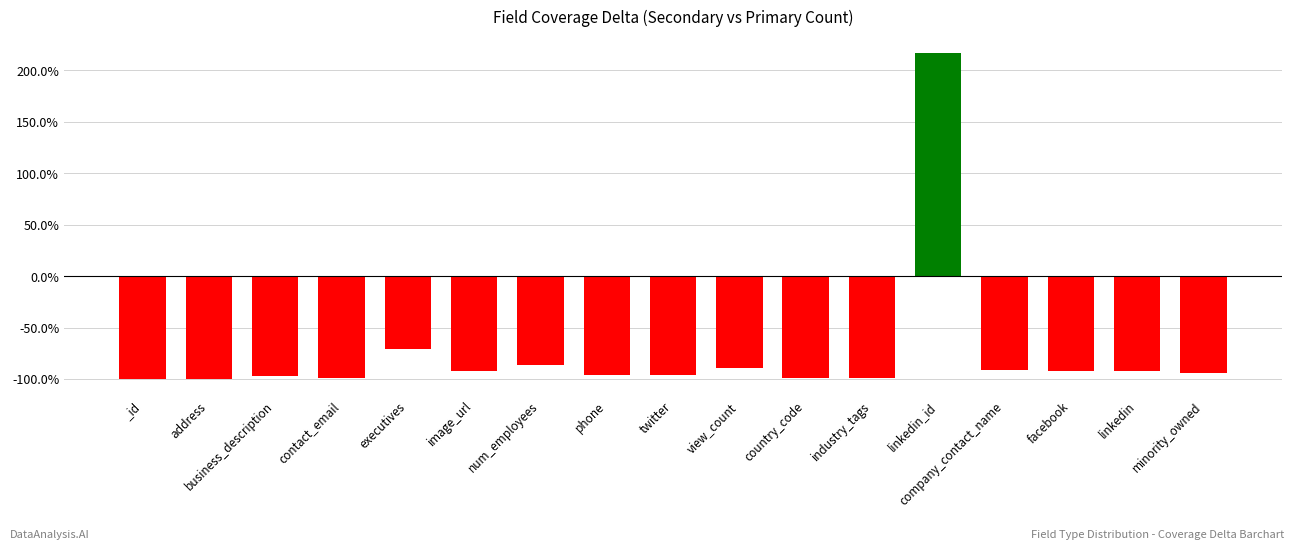

Does the chart contain stacked bars?

No